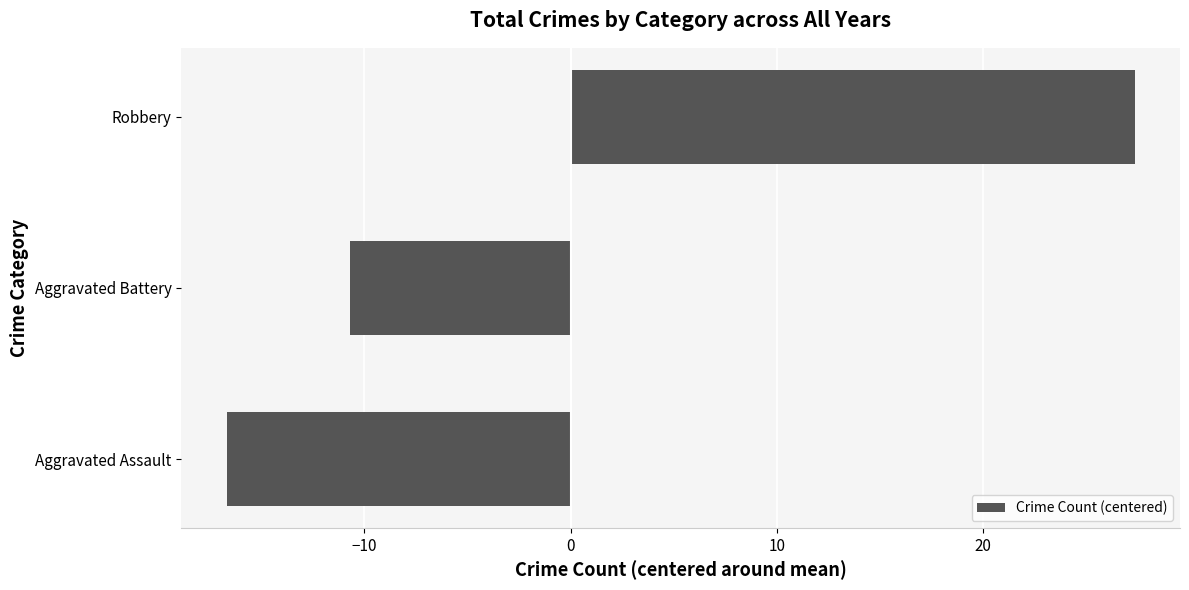

At which category does the chart reach its minimum across all series?

Aggravated Assault